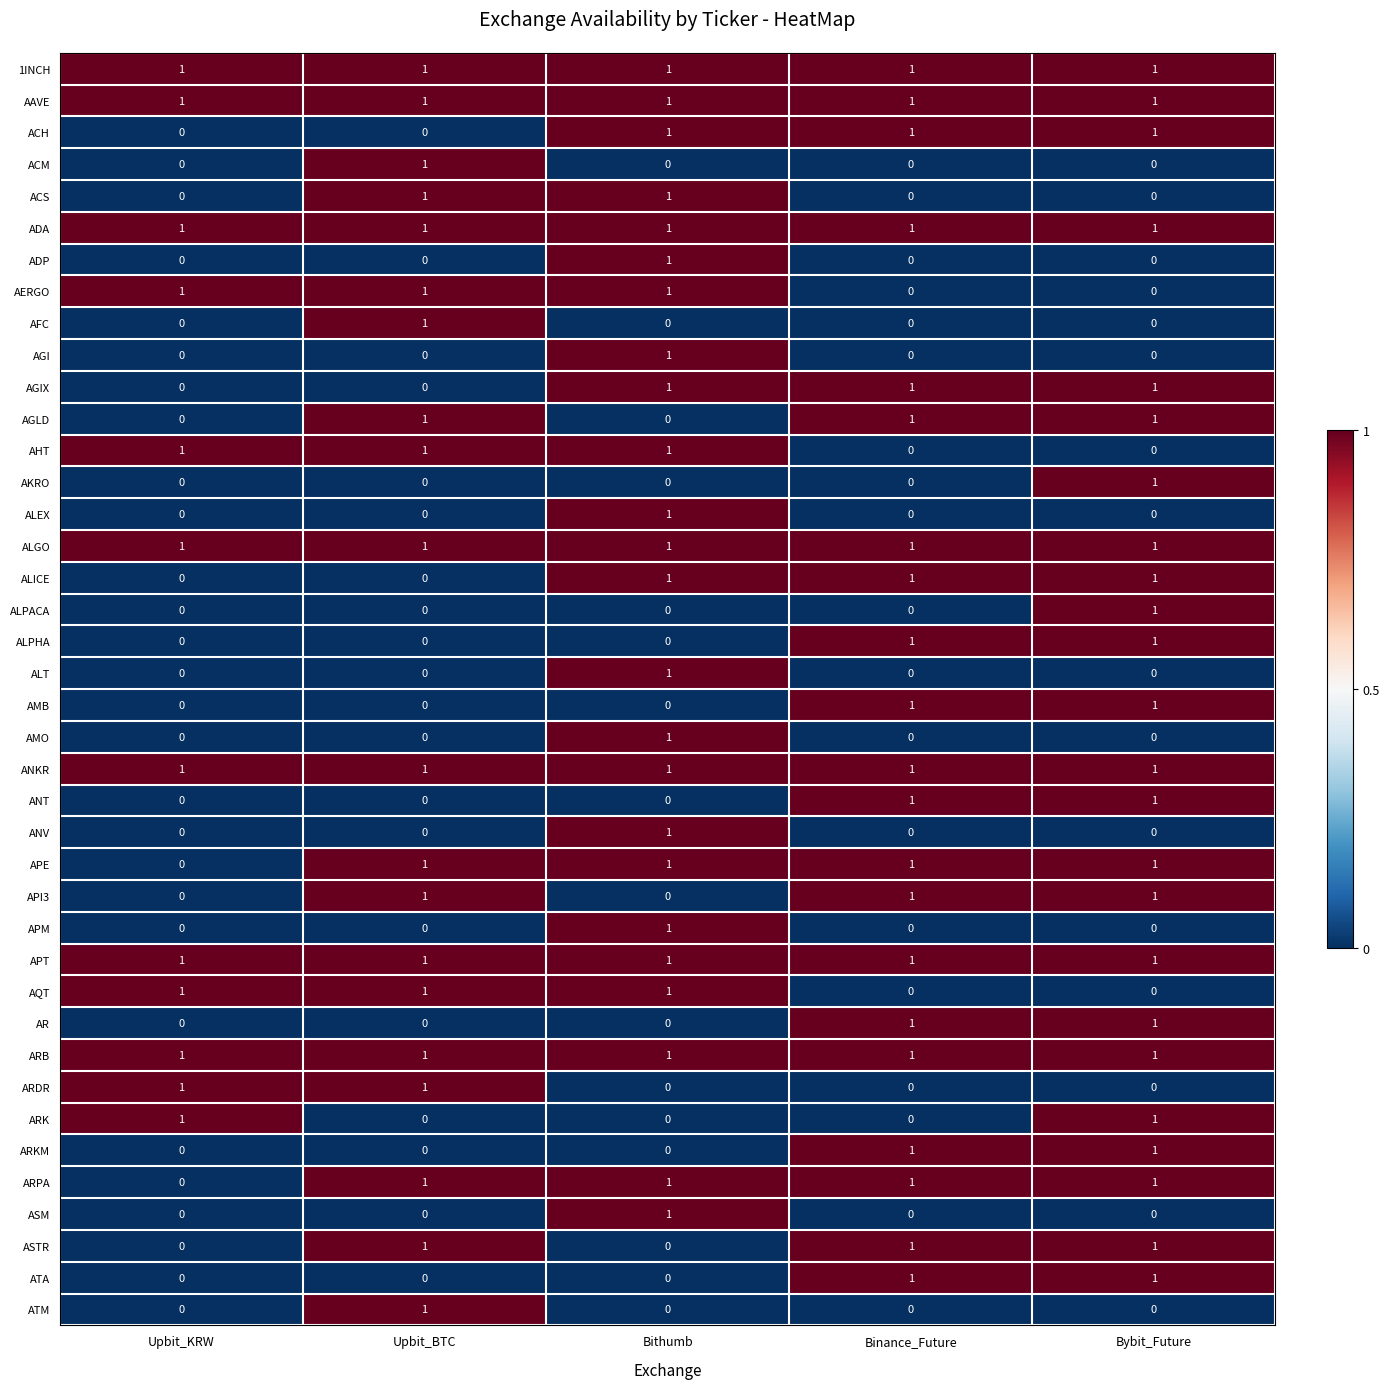

True or false: ANT has a value of 0 at Upbit_KRW.

True